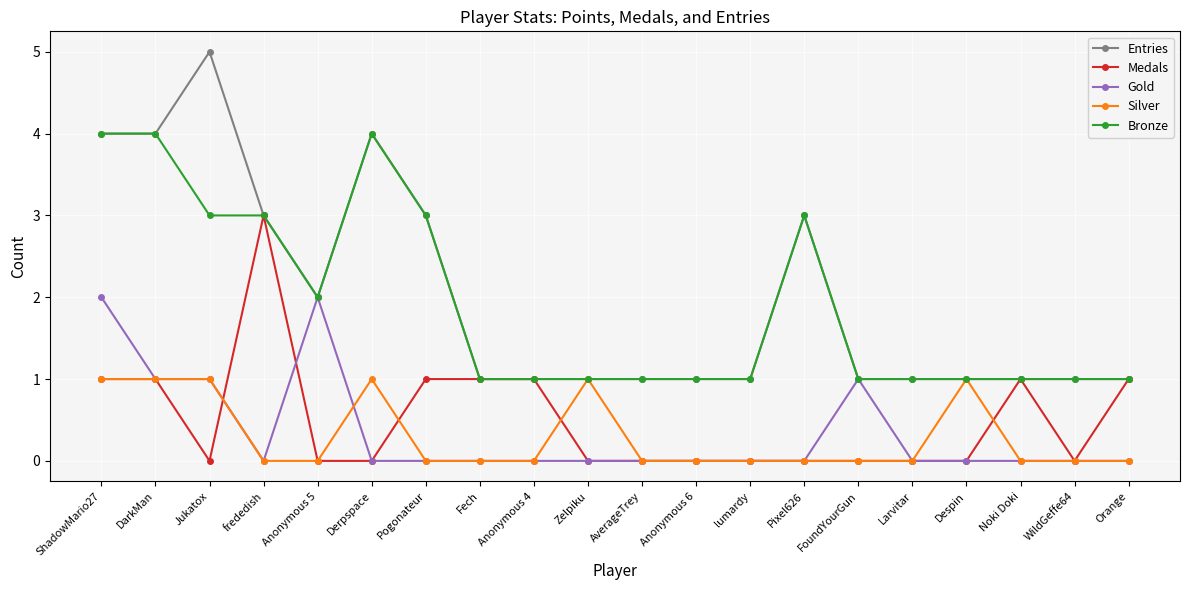

How many series are shown in this chart?

5